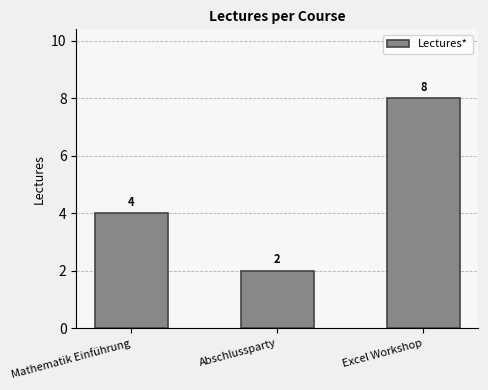

Rank the categories by value from lowest to highest.

Abschlussparty, Mathematik Einführung, Excel Workshop